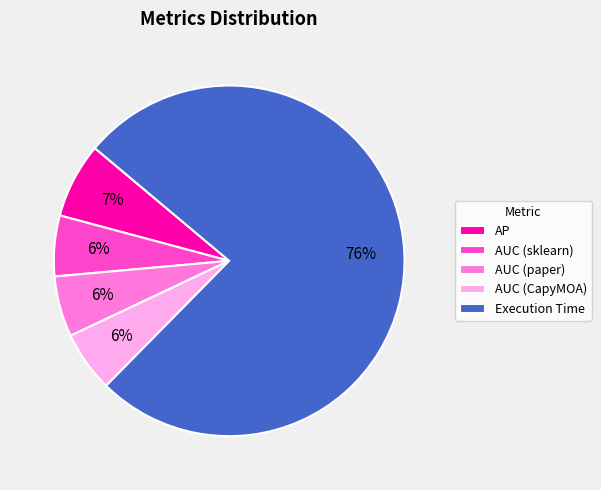

Combined, do AUC (sklearn) and AUC (paper) account for over 50%?

No